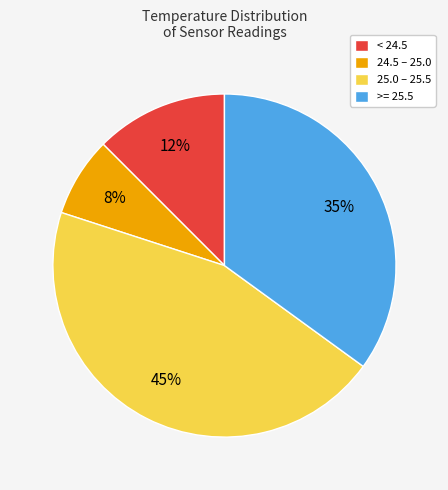

Do 25.0 – 25.5 and >= 25.5 together represent more than half of the pie?

Yes